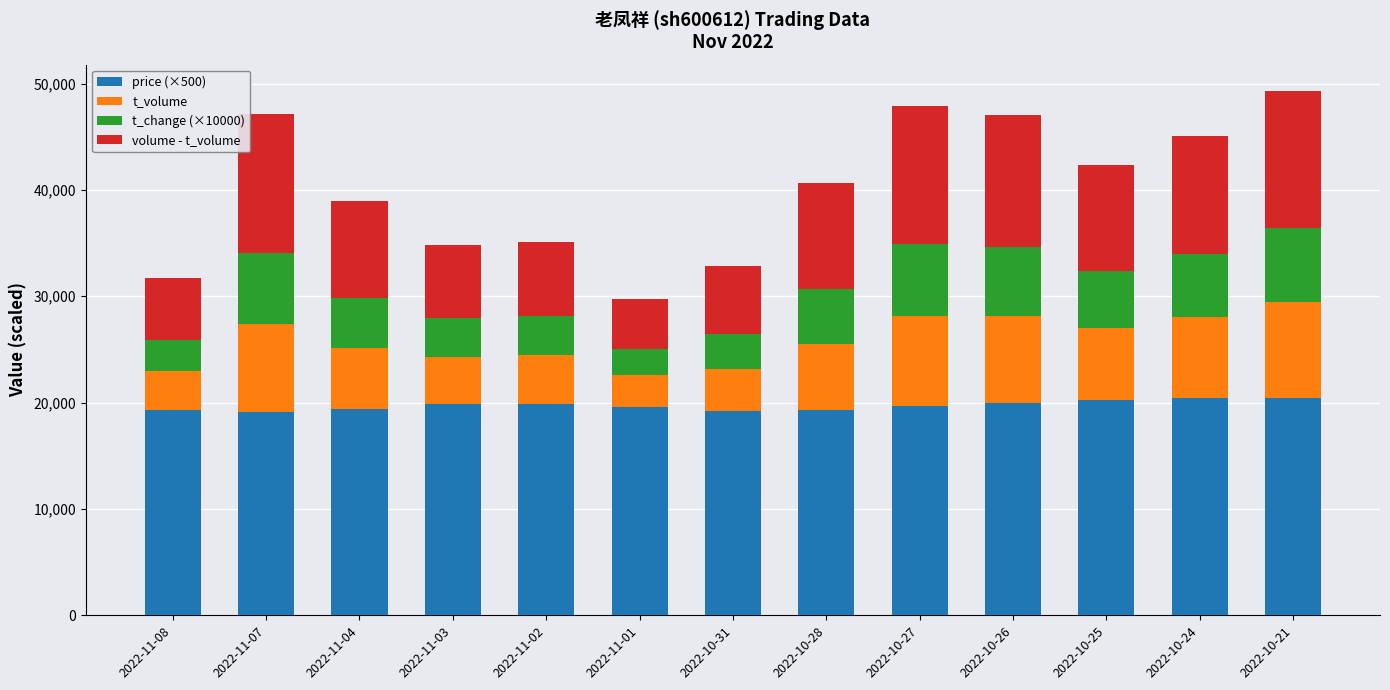

What is the sum of all price (×500) values?

256350